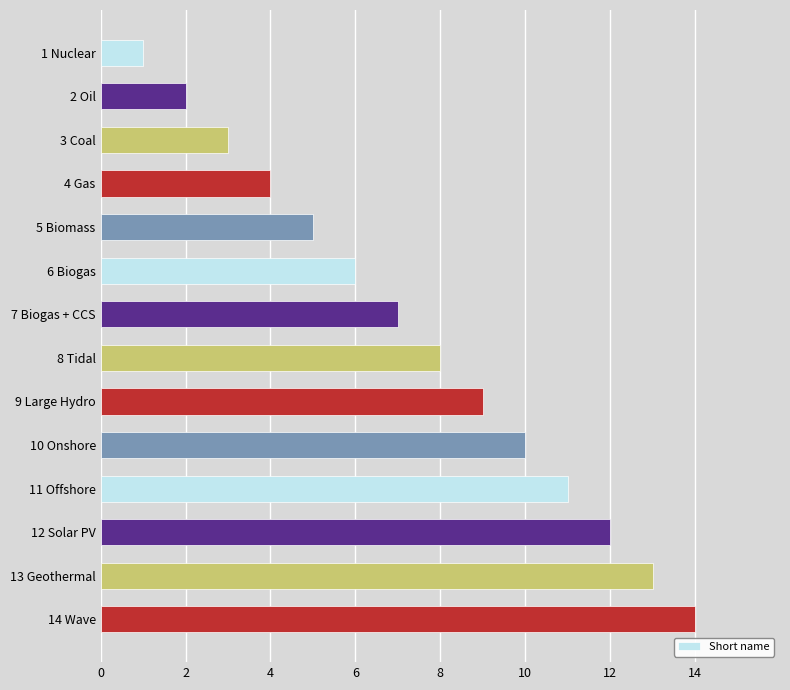

Are the bars horizontal?

Yes